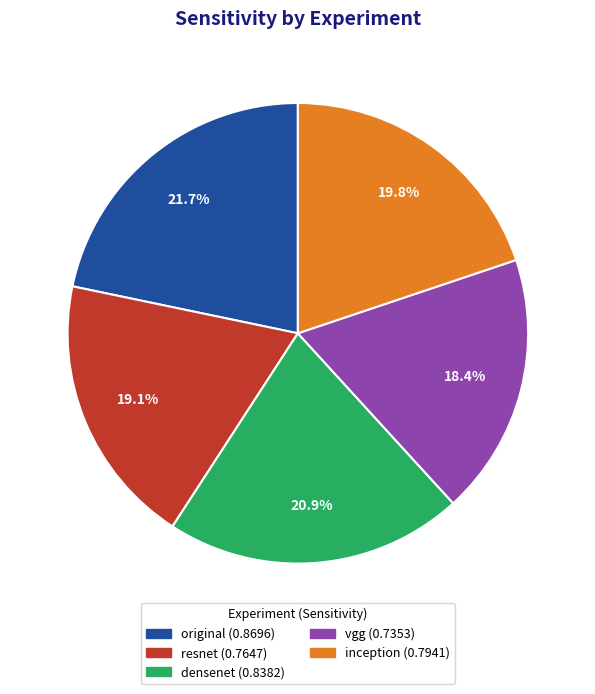

Is there any slice that represents more than half of the pie?

No